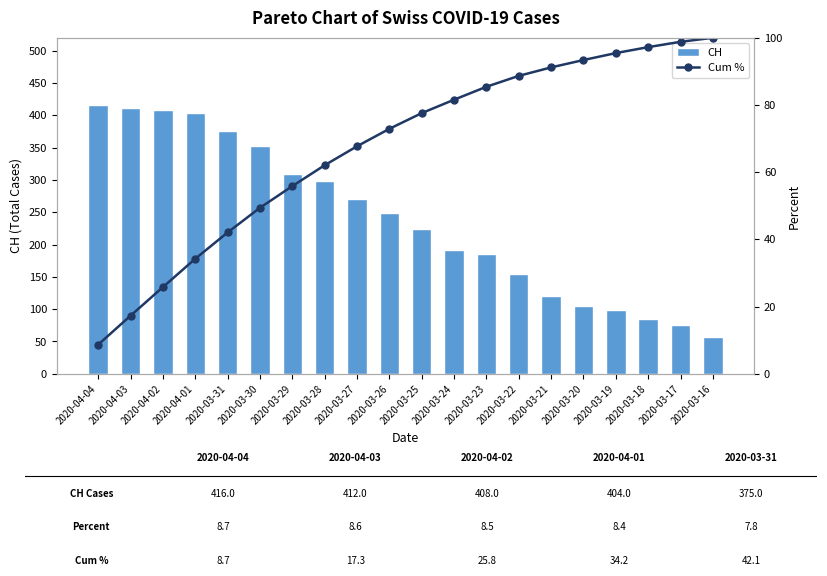

How many values in the CH series exceed 249?

9